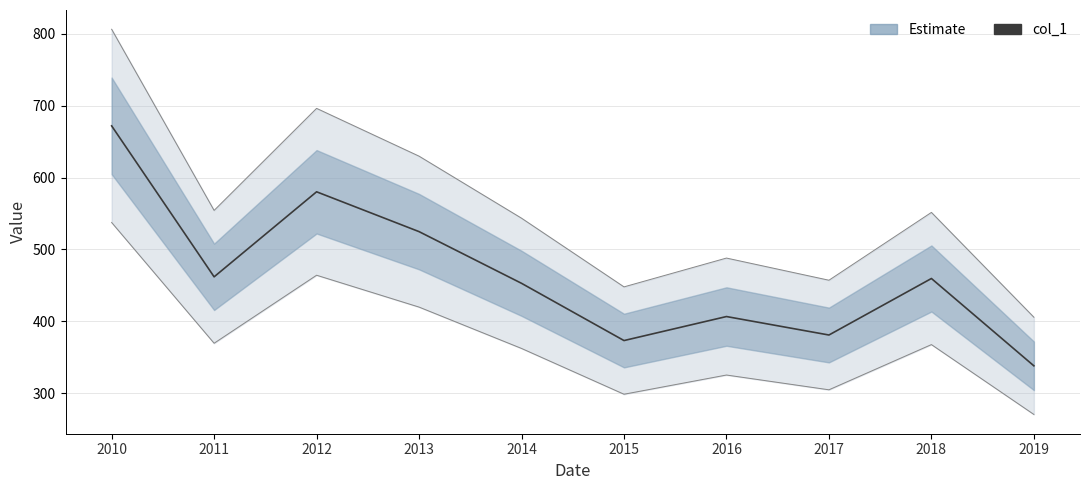

What is the ratio of the value at 2019 to the value at 2017?

0.9